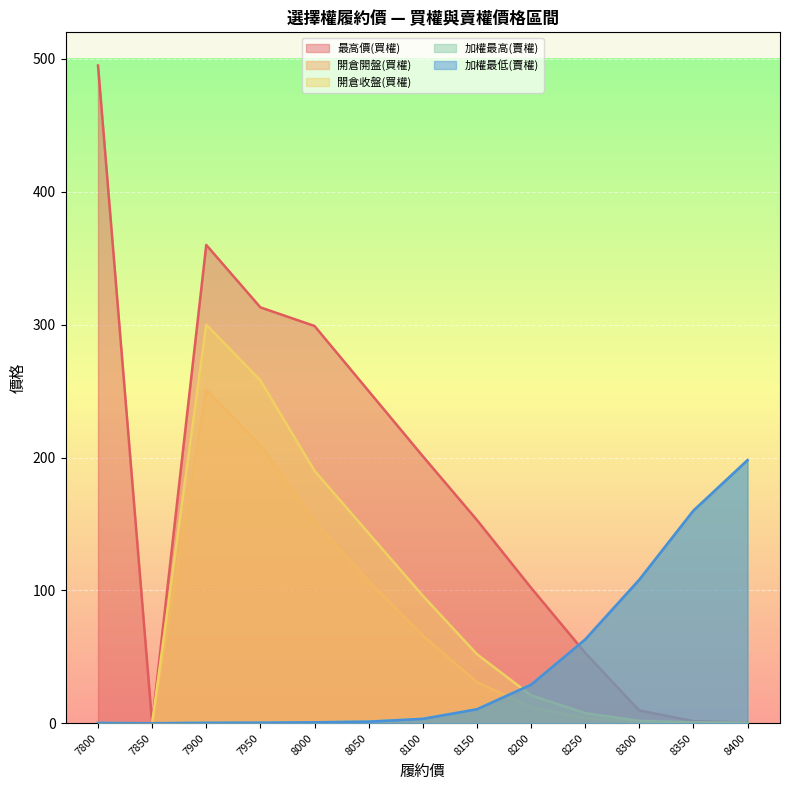

Reading left to right, transcribe all the data shown in this chart.

最高價(買權): 495.0	0.0	360.0	313.0	299.0	250.0	201.0	153.0	102.0	53.0	9.6	1.6	0.6
開倉開盤(買權): 0.0	0.0	251.0	209.0	152.0	107.0	66.0	31.0	12.0	4.0	1.0	0.6	0.4
開倉收盤(買權): 0.0	0.0	300.0	258.0	190.0	143.0	96.0	52.0	21.0	7.6	1.8	0.7	0.4
加權最高(賣權): 0.2	0.0	0.3	0.4	0.7	1.2	3.3	10.5	29.0	63.0	108.0	160.0	198.0
加權最低(賣權): 0.2	0.0	0.3	0.4	0.7	1.2	3.3	10.5	29.0	63.0	108.0	160.0	198.0